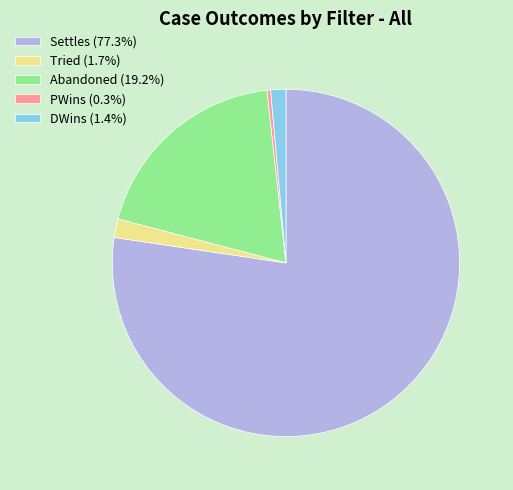

Is the sum of Abandoned and Settles greater than half?

Yes